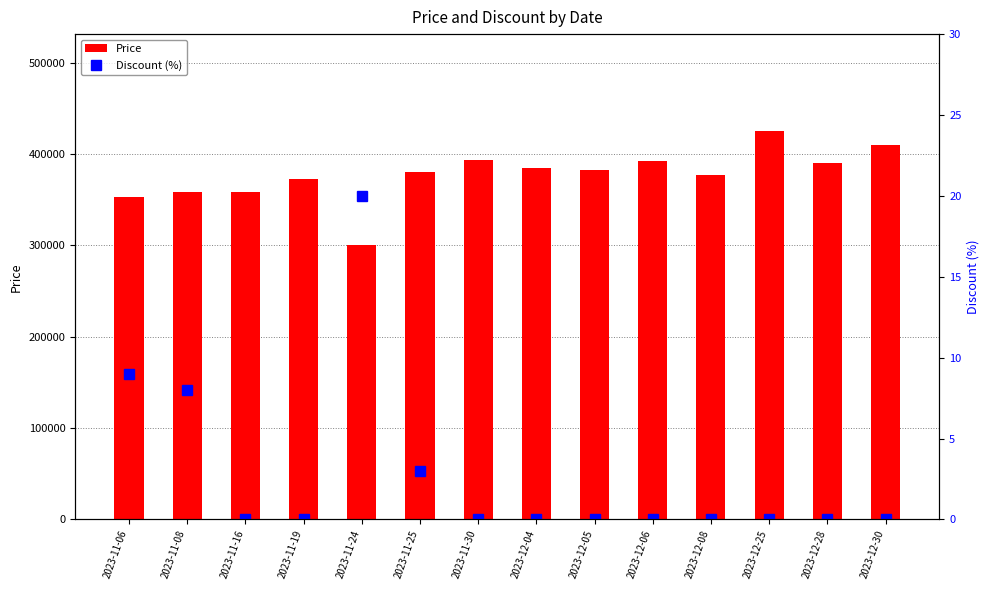

Which series has the largest total across all categories?

Price